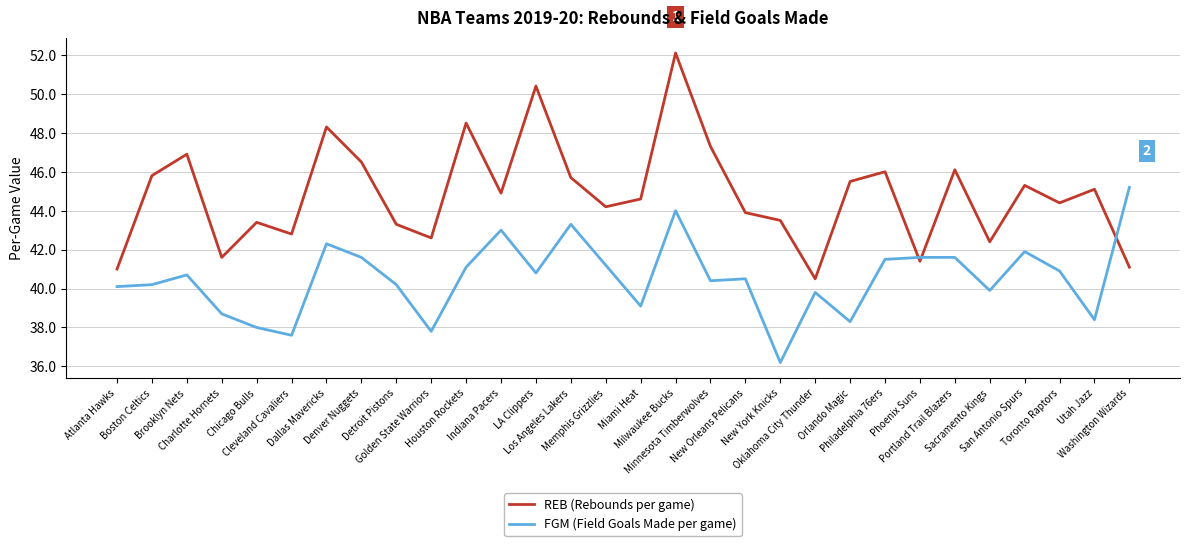

At how many categories does at least one series exceed 43?

23